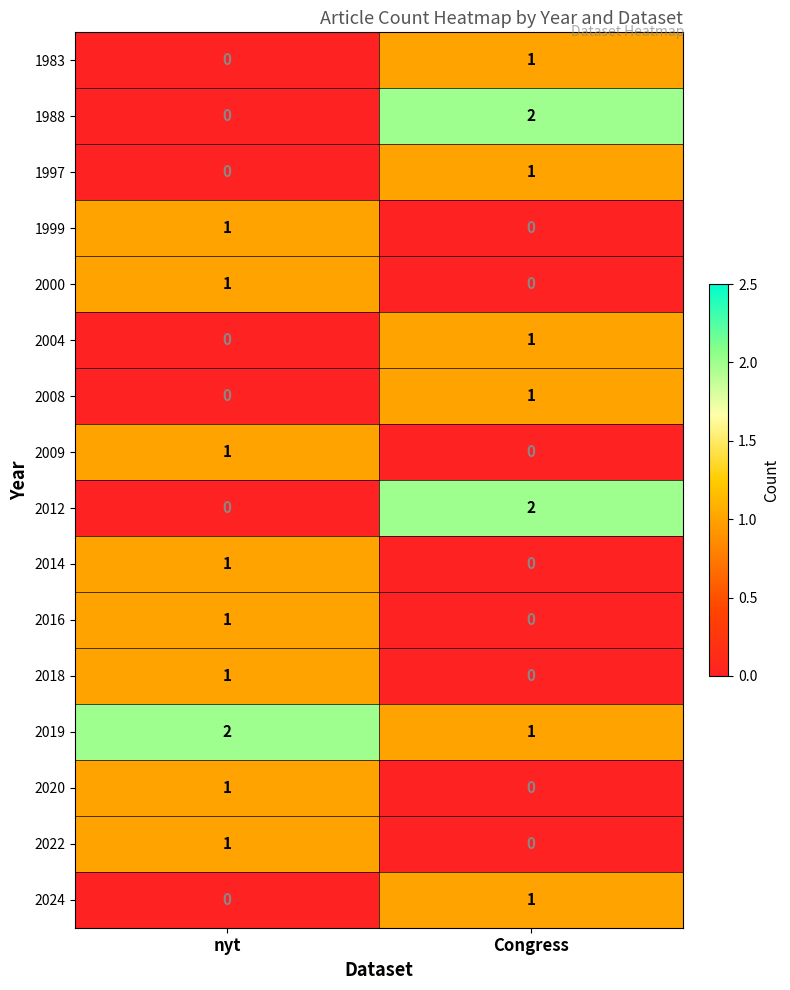

The value of 1988 at nyt is 0. True or false?

True